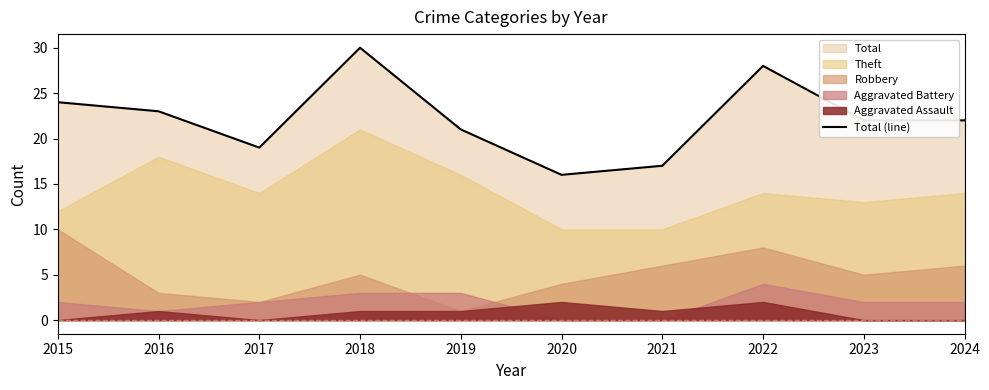

Reading left to right, extract all data points from this chart.

24	23	19	30	21	16	17	28	22	22